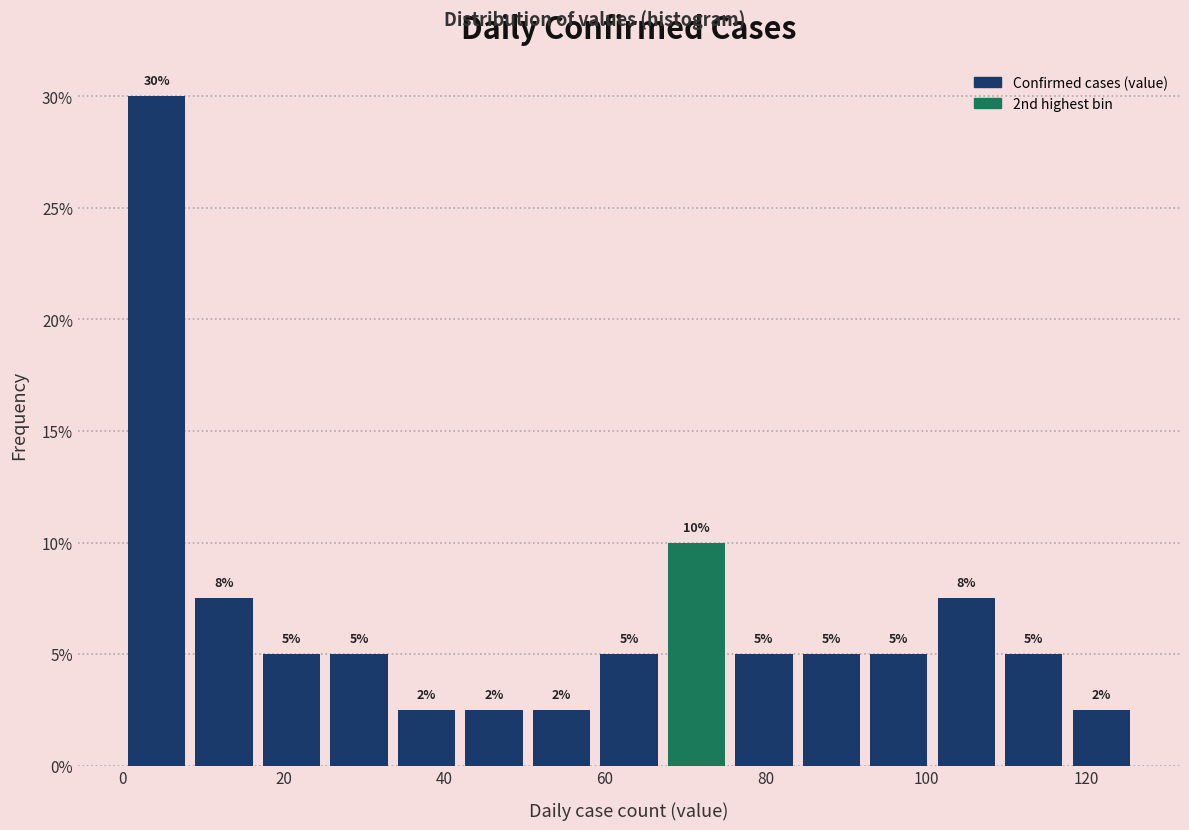

Over which range of the x-axis is the bar tallest?

0.0 to 8.4